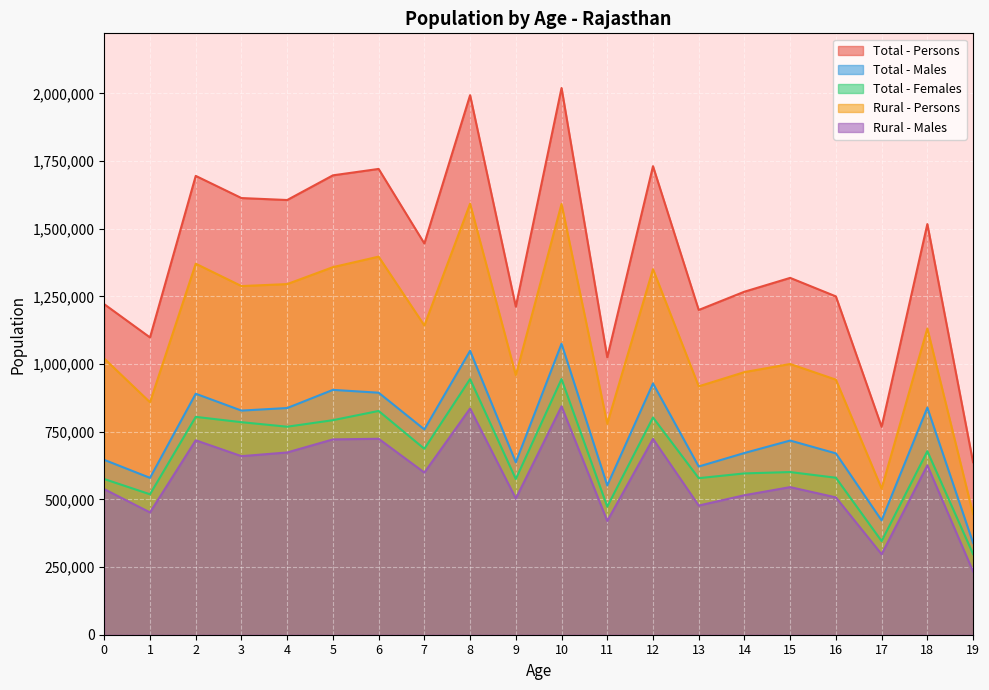

What is the value of the Rural - Persons point at the 4th from the left?

1287958